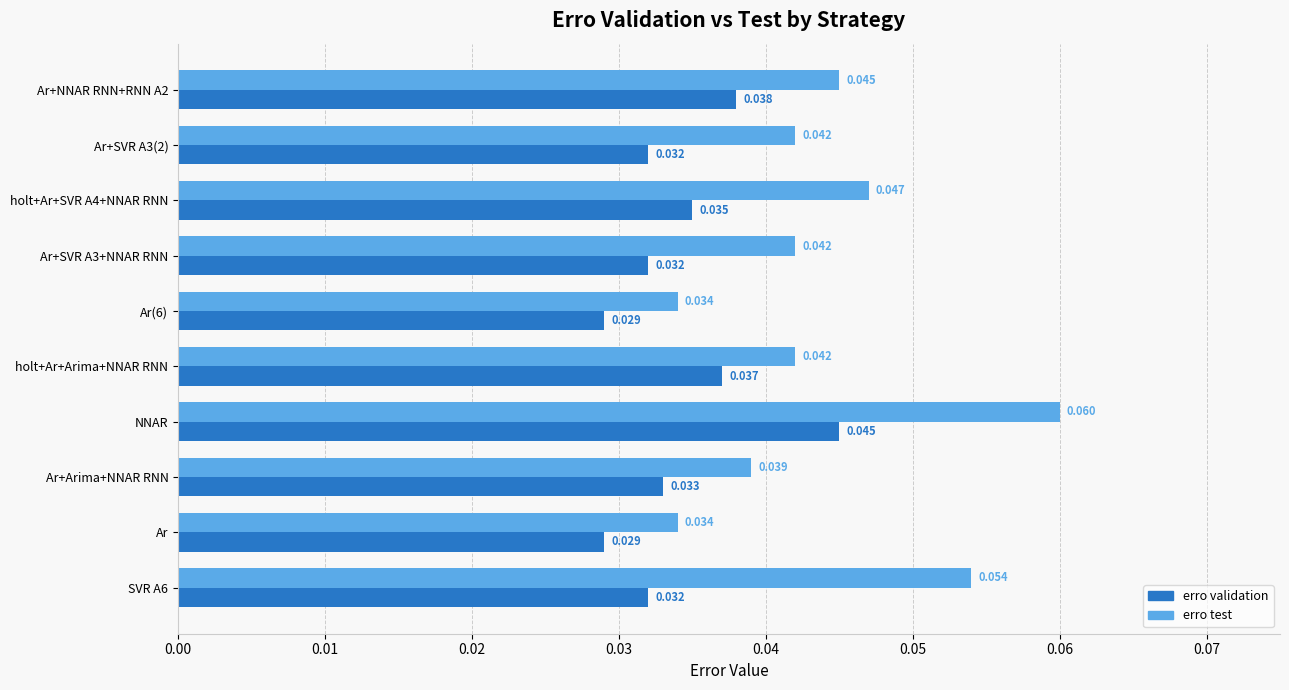

Which series has the largest total across all categories?

erro test